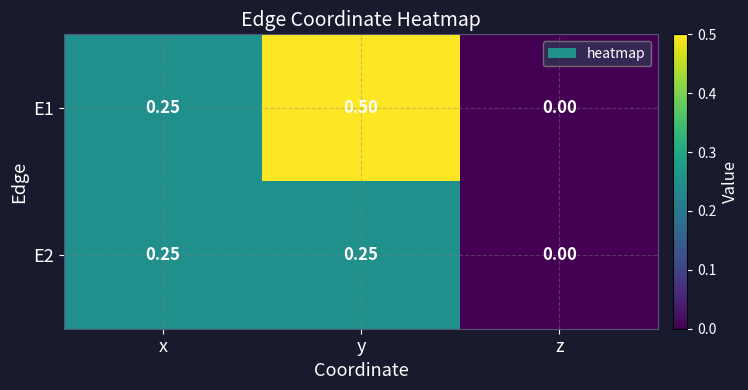

Which label corresponds to the smallest value in the chart?

z